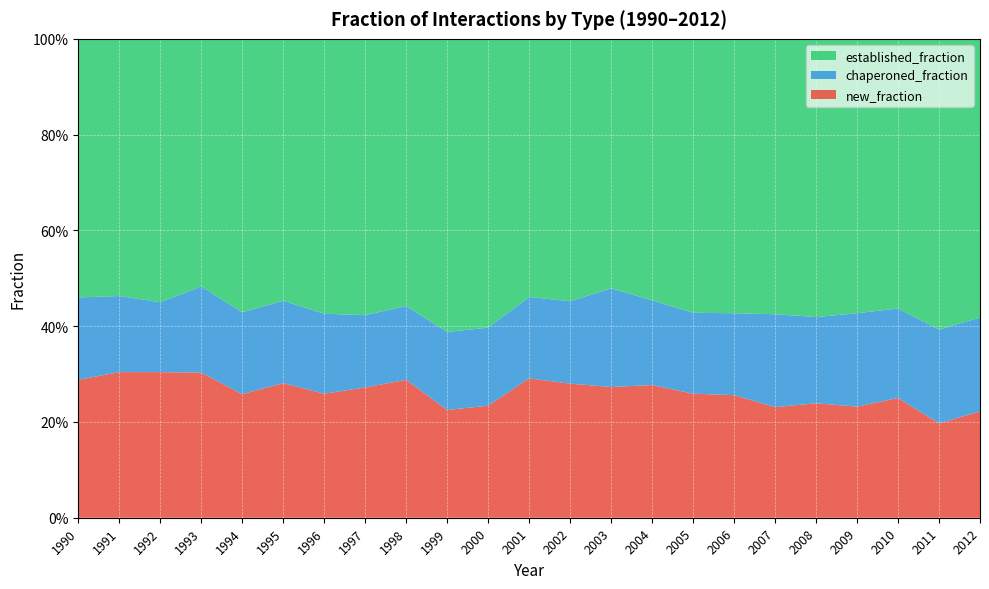

Reading right to left, extract all data points from this chart.

new_fraction: 0.2	0.2	0.2	0.2	0.2	0.2	0.3	0.3	0.3	0.3	0.3	0.3	0.2	0.2	0.3	0.3	0.3	0.3	0.3	0.3	0.3	0.3	0.3
chaperoned_fraction: 0.2	0.2	0.2	0.2	0.2	0.2	0.2	0.2	0.2	0.2	0.2	0.2	0.2	0.2	0.2	0.2	0.2	0.2	0.2	0.2	0.1	0.2	0.2
established_fraction: 0.6	0.6	0.6	0.6	0.6	0.6	0.6	0.6	0.5	0.5	0.5	0.5	0.6	0.6	0.6	0.6	0.6	0.5	0.6	0.5	0.6	0.5	0.5